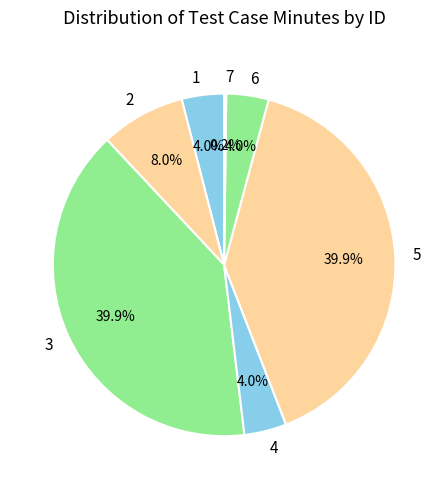

What percentage is NOT represented by 6?

96.0%